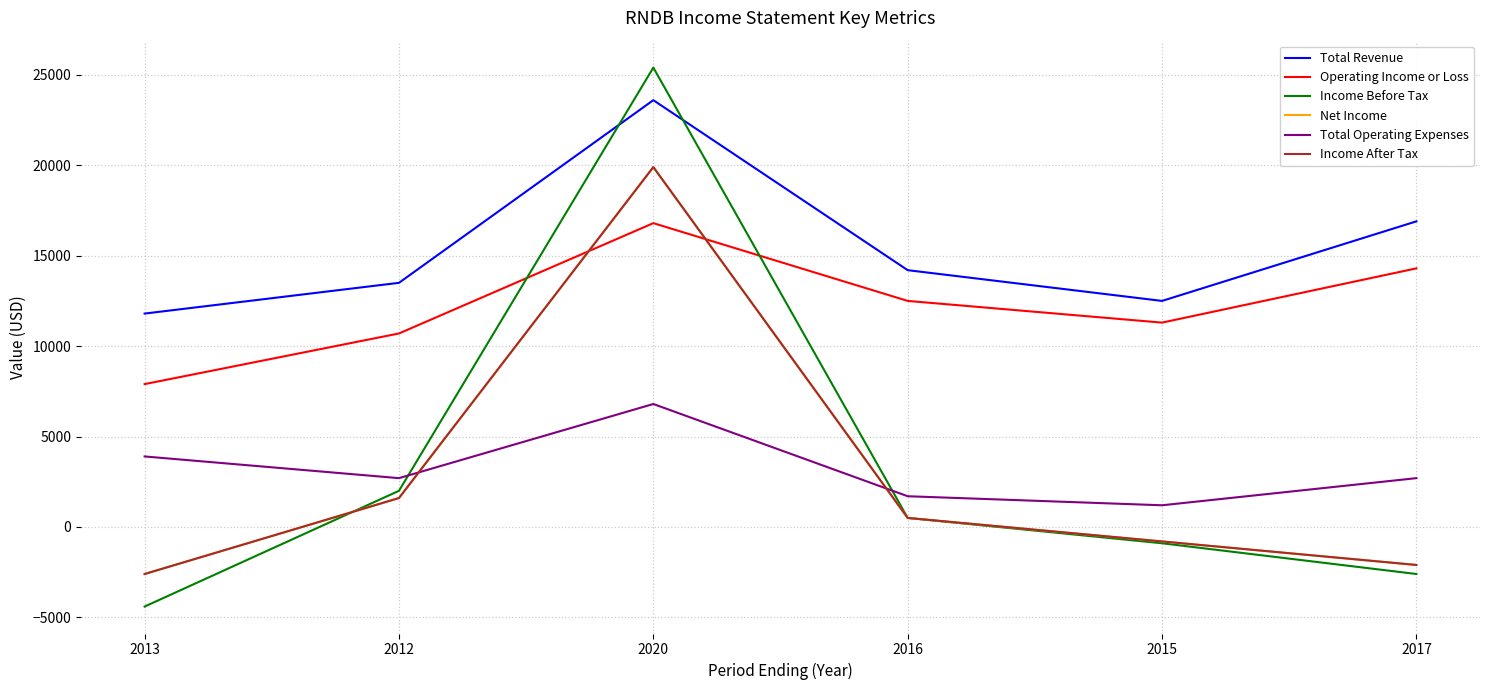

What is the minimum value for Operating Income or Loss?

7900